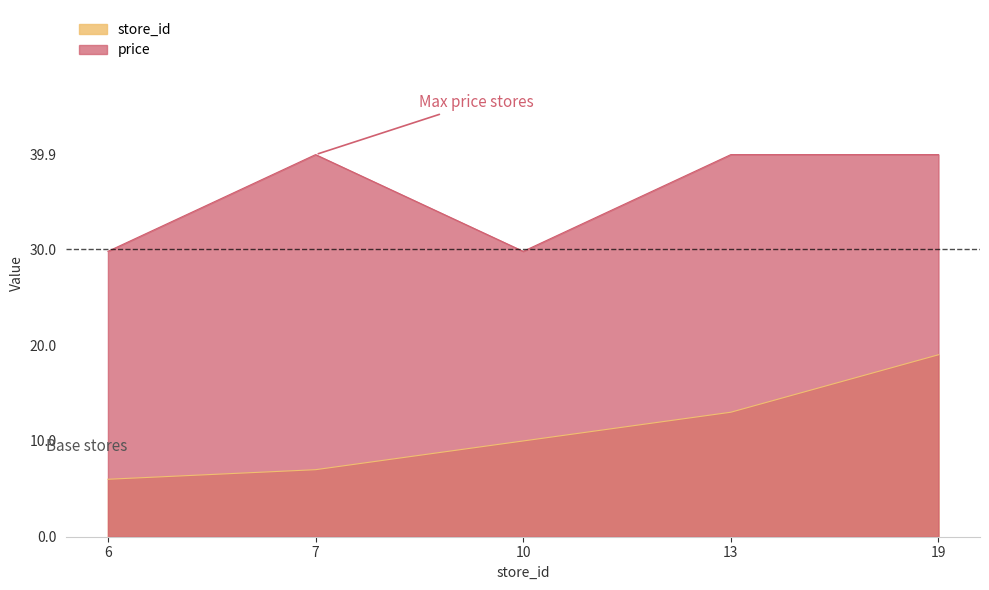

Rank the categories by store_id value from lowest to highest.

6, 7, 10, 13, 19